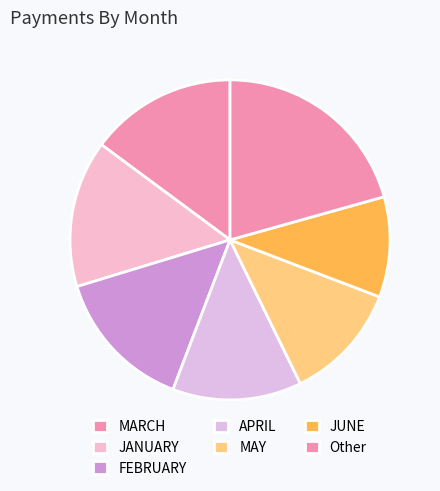

Does any single category account for the majority?

No